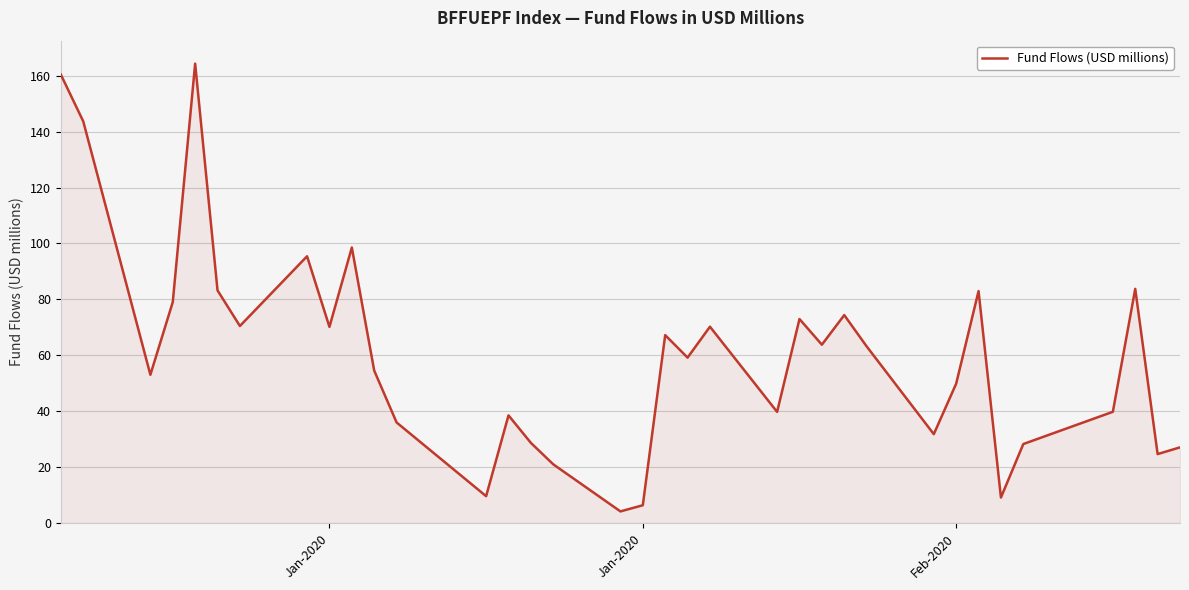

What is the maximum value shown in the chart?

164.3